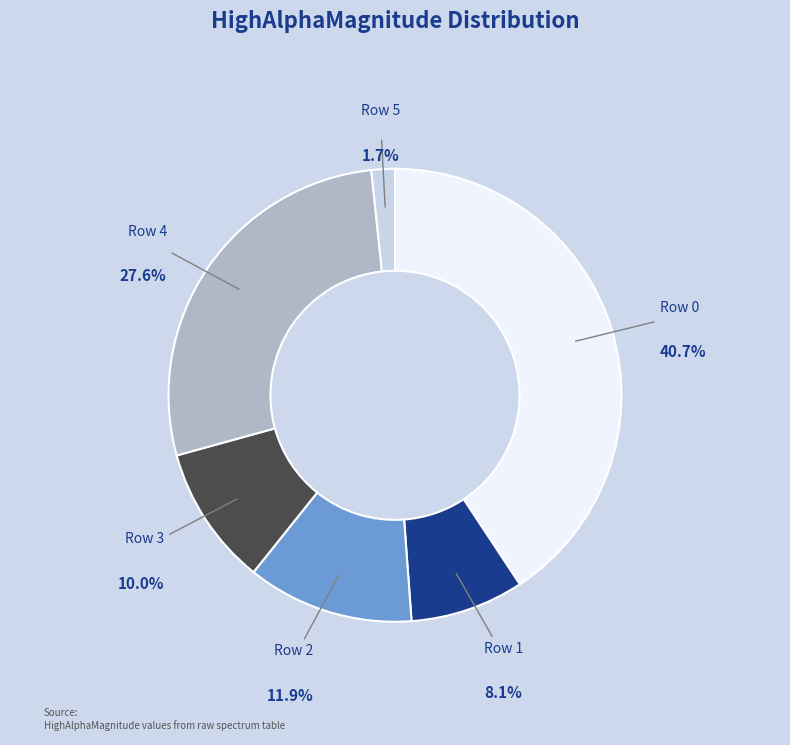

Do Row 2 and Row 5 together represent more than half of the pie?

No